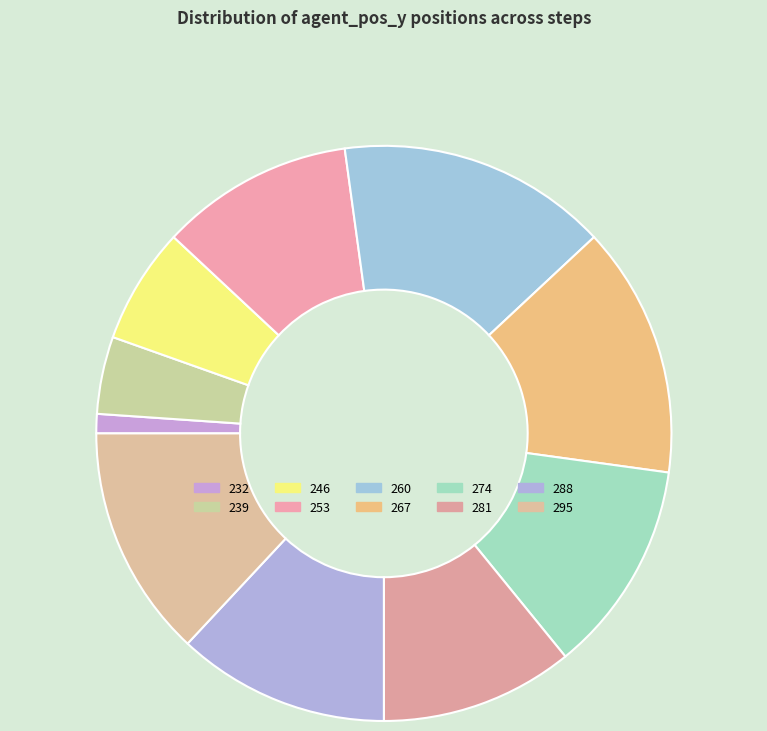

What percentage is the 246 slice, to the nearest percent?

8%